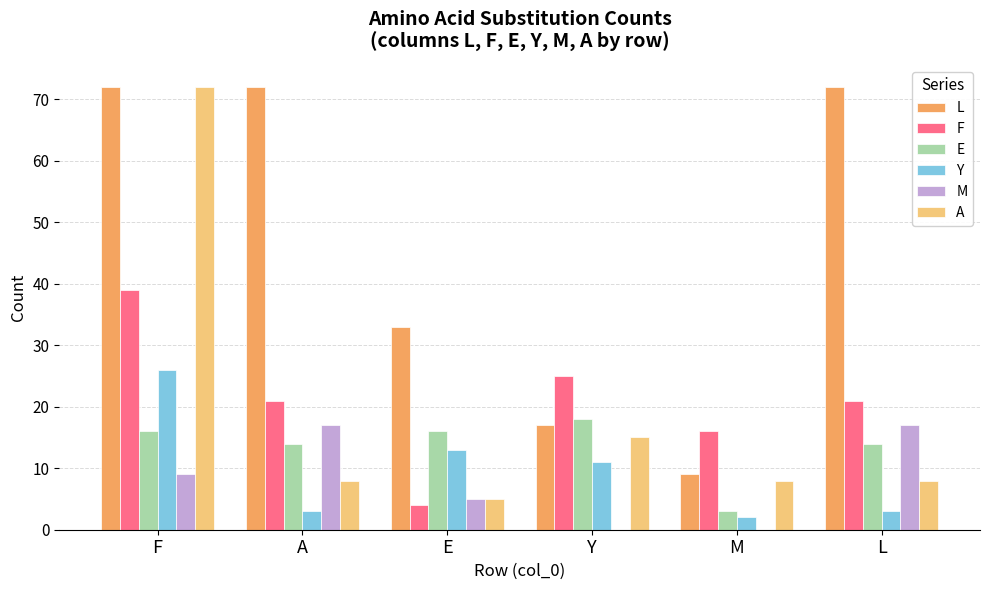

Which series has the largest range (max minus min)?

A